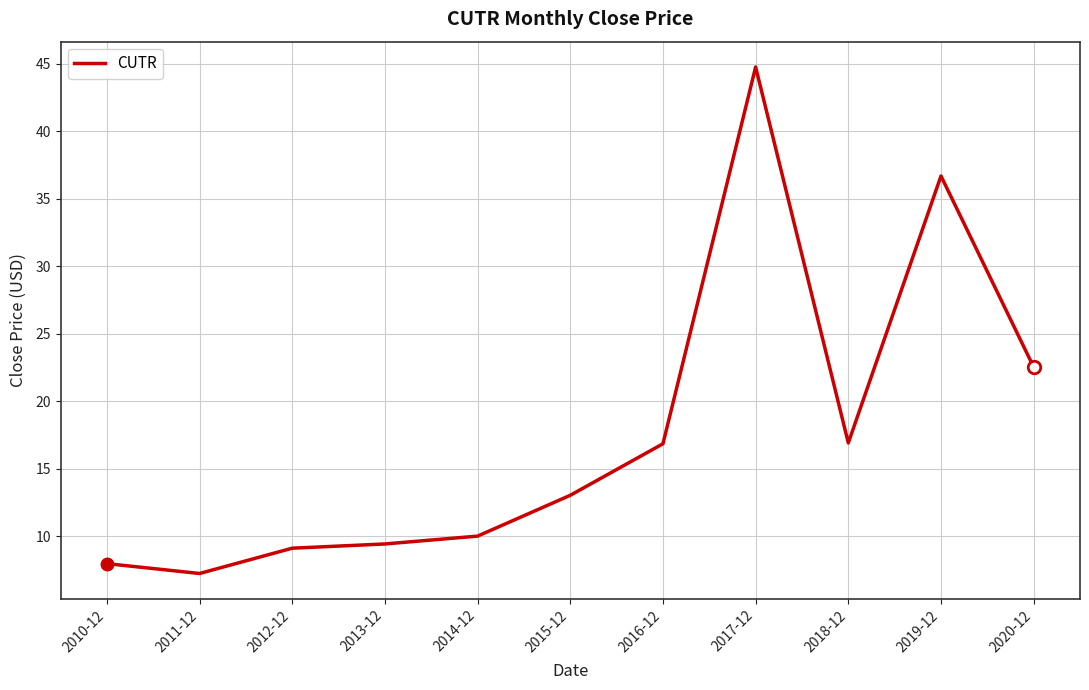

At which label is the value closest to 26?

2020-12